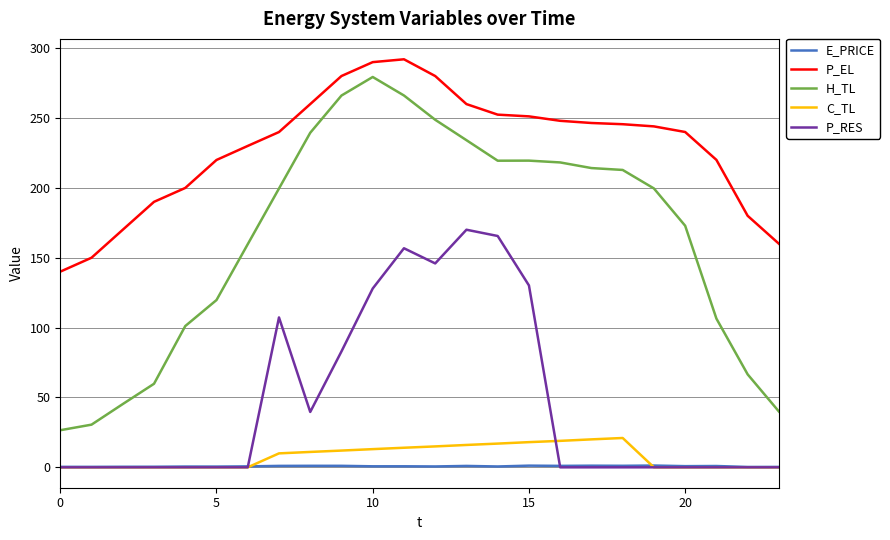

True or false: P_RES and H_TL cross at least once.

False